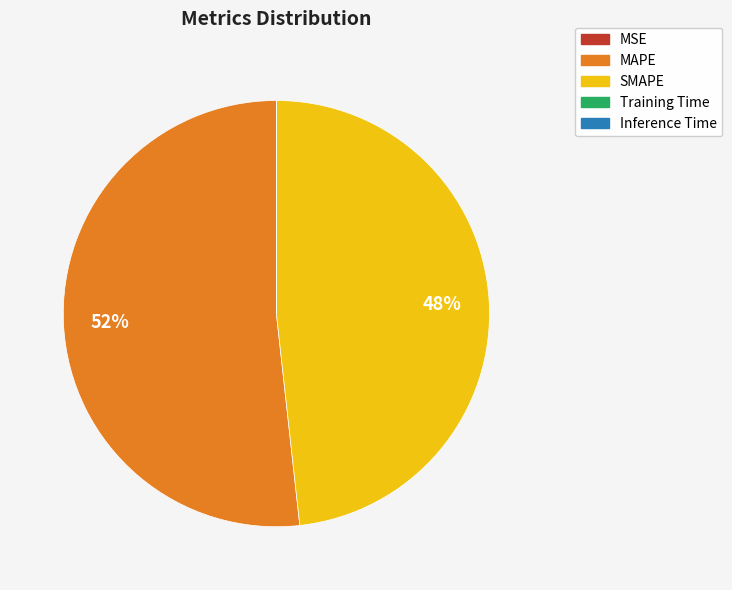

True or false: SMAPE accounts for 48% of the total.

True